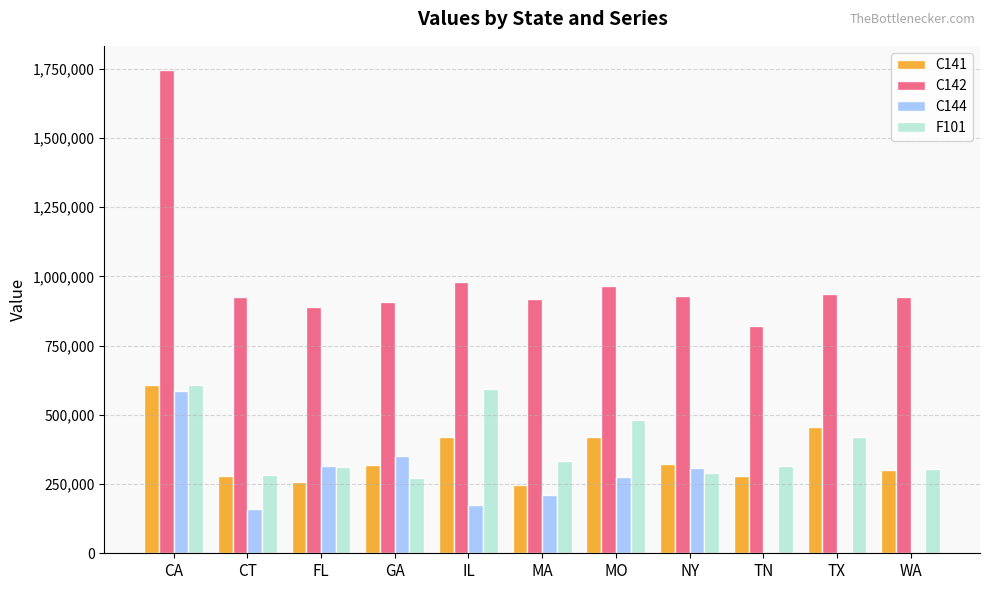

What is the smallest value displayed?

158995.0